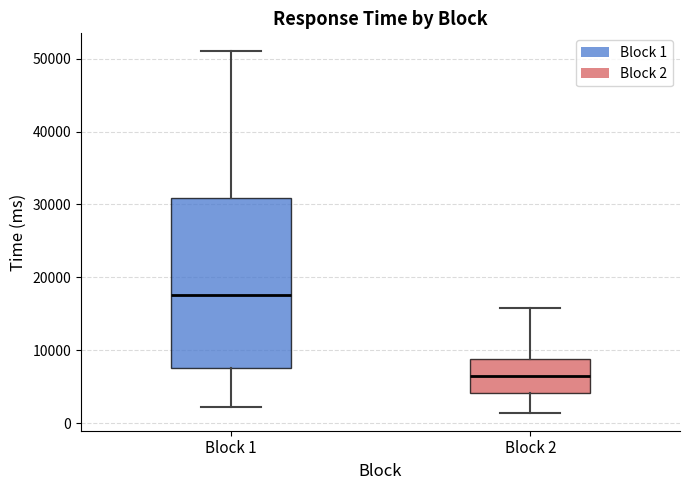

Reading left to right, transcribe this box plot: for each box, give where its median line is, the range the box spans, and where its two whiskers end, as read against the y-axis. The values are not printed on the chart, so give them approximately, as read against the axis.

Block 1: median 18000, box 8000 to 31000, whiskers 2000 to 51000
Block 2: median 7000, box 4000 to 9000, whiskers 1000 to 16000